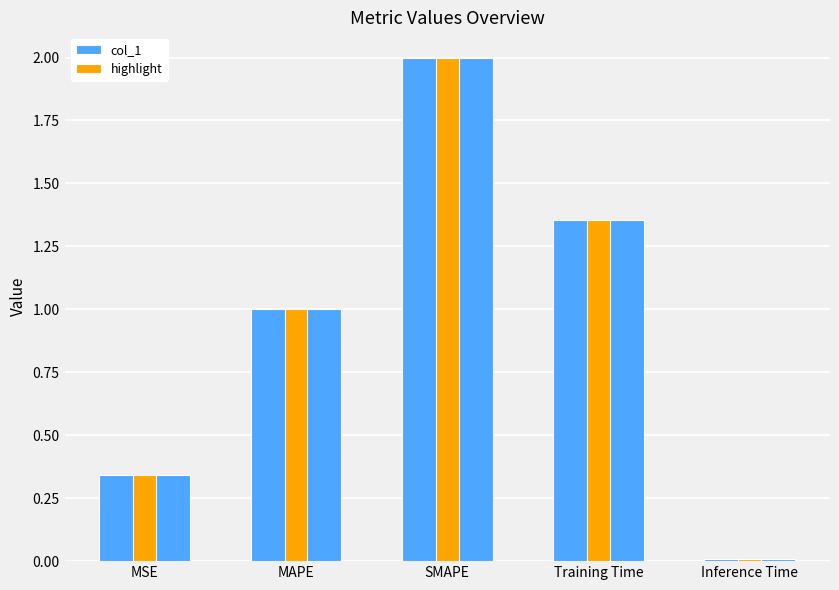

How many groups of bars are there?

5